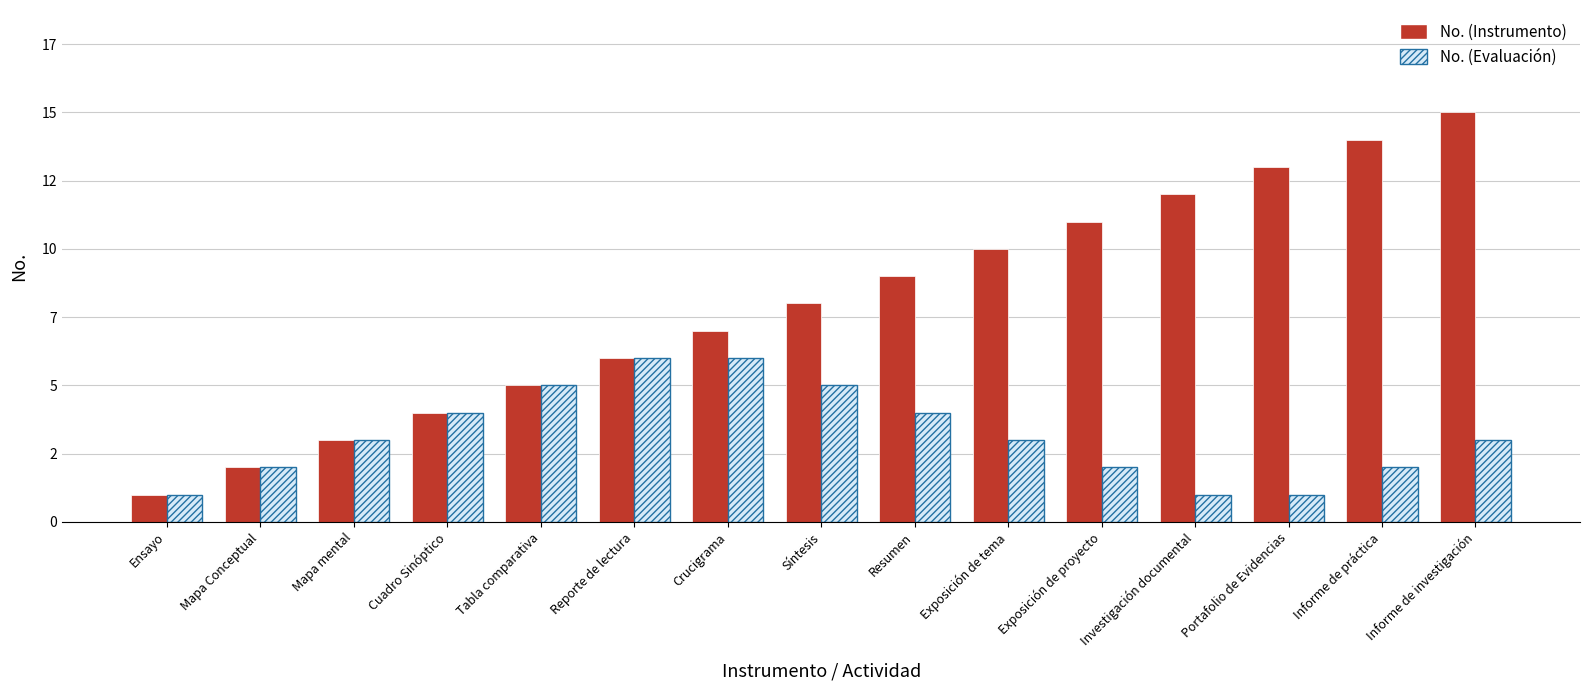

What is the average value of the No. (Evaluación) series?

3